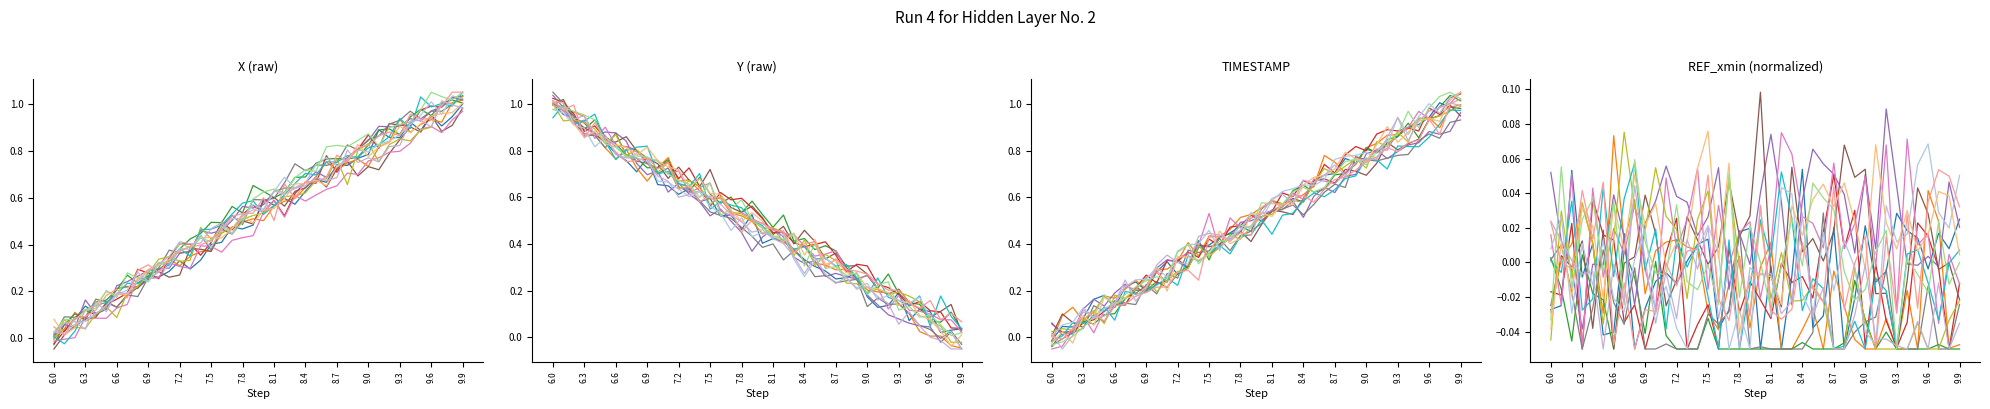

What is the difference between the highest and lowest values at 20?

0.1